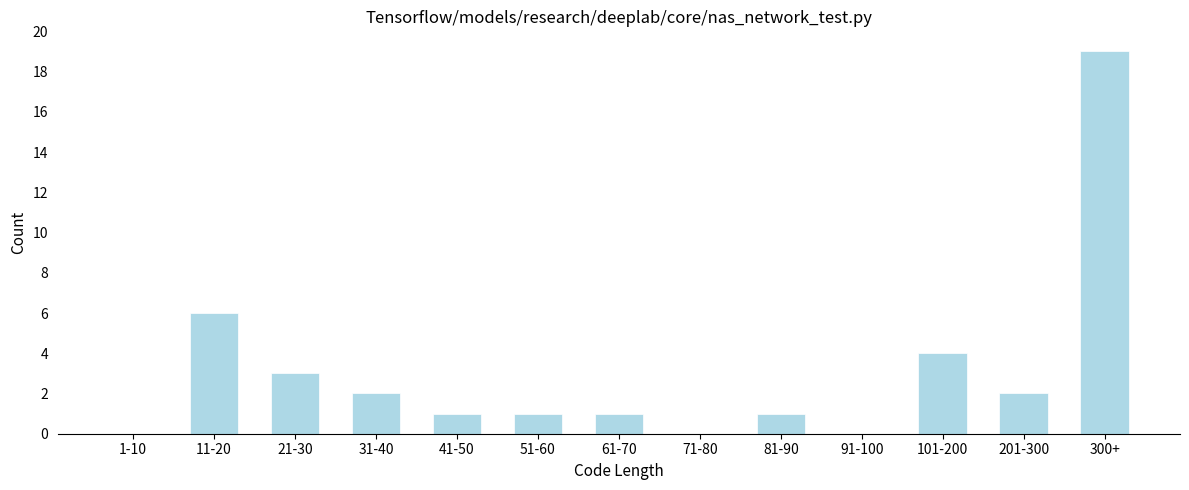

Reading left to right, list all the values displayed in this chart.

1-10=0	11-20=6	21-30=3	31-40=2	41-50=1	51-60=1	61-70=1	71-80=0	81-90=1	91-100=0	101-200=4	201-300=2	300+=19